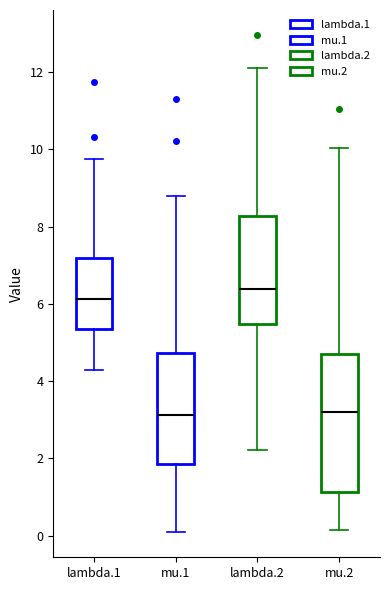

Where is the lower edge of the box for lambda.2 on the y-axis? The values are not printed on the chart, so give them approximately, as read against the axis.

5.4